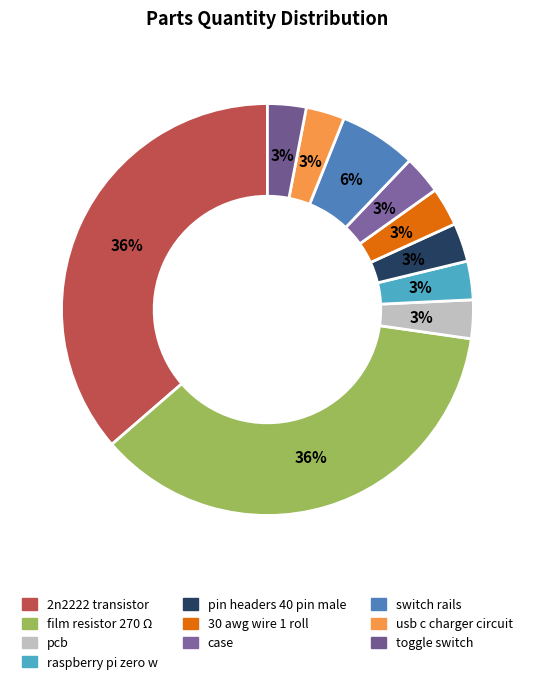

Is pin headers 40 pin male the majority of the pie?

No